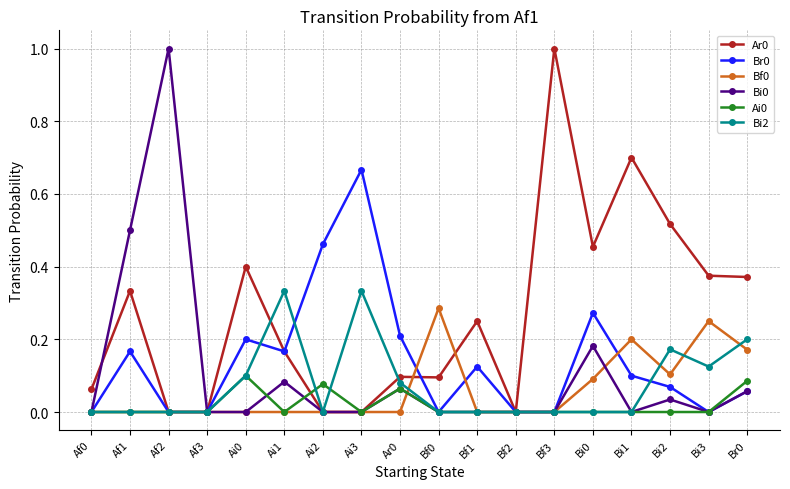

What is the label of the 11th point from the right?

Ai3